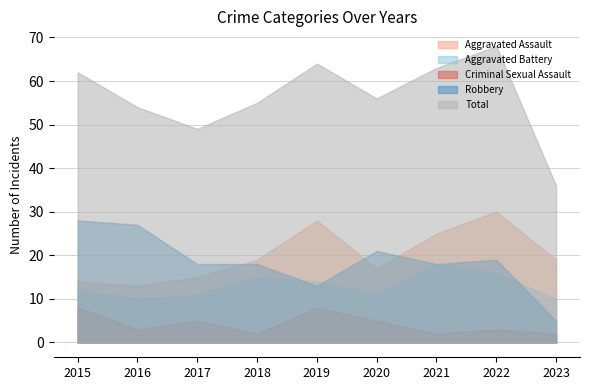

Rank the categories by Aggravated Assault value from lowest to highest.

2016, 2015, 2017, 2020, 2018, 2023, 2021, 2019, 2022